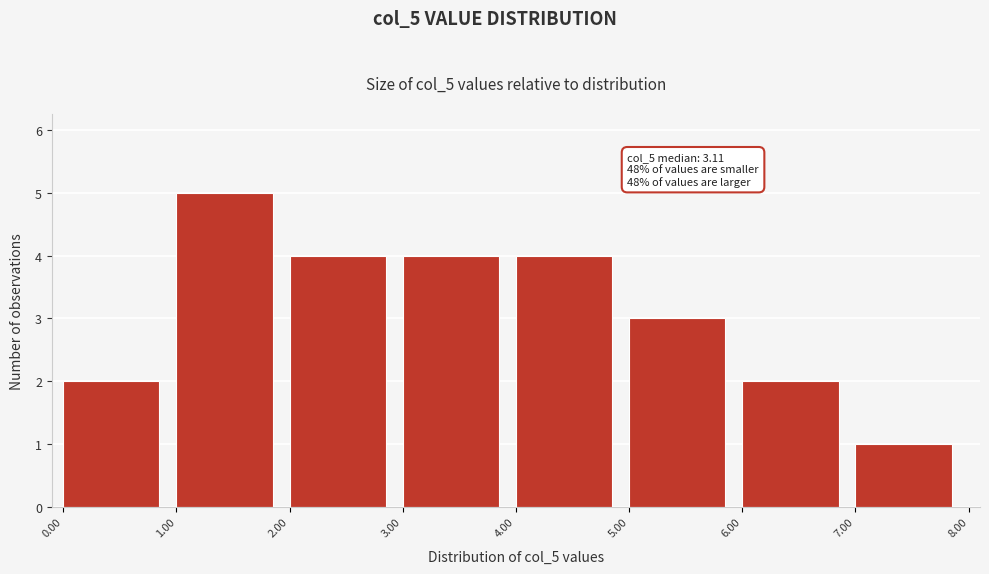

Over which range of the x-axis is the bar tallest?

1.00 to 2.00